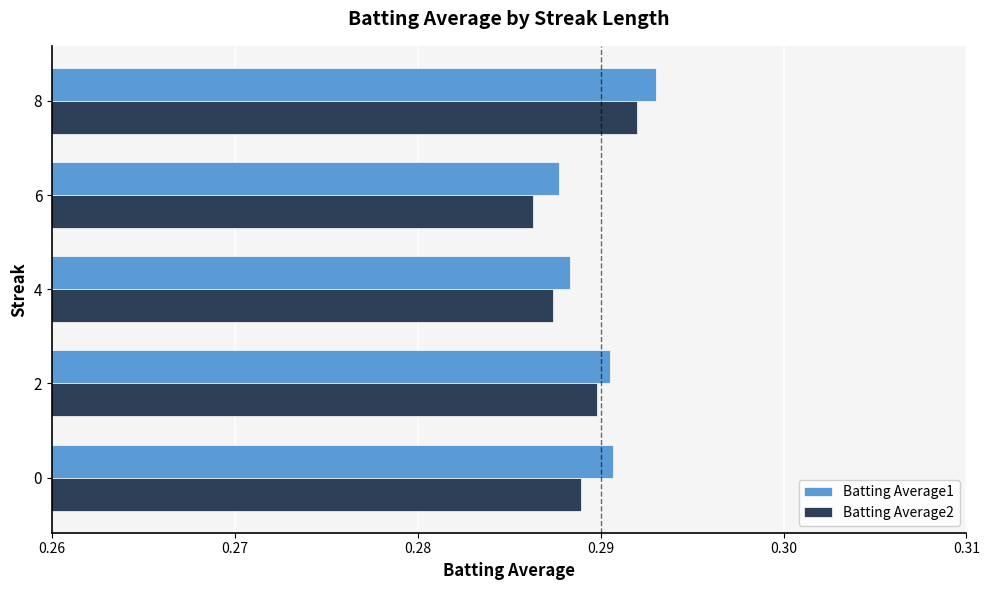

At which category is the sum across all series the highest?

8